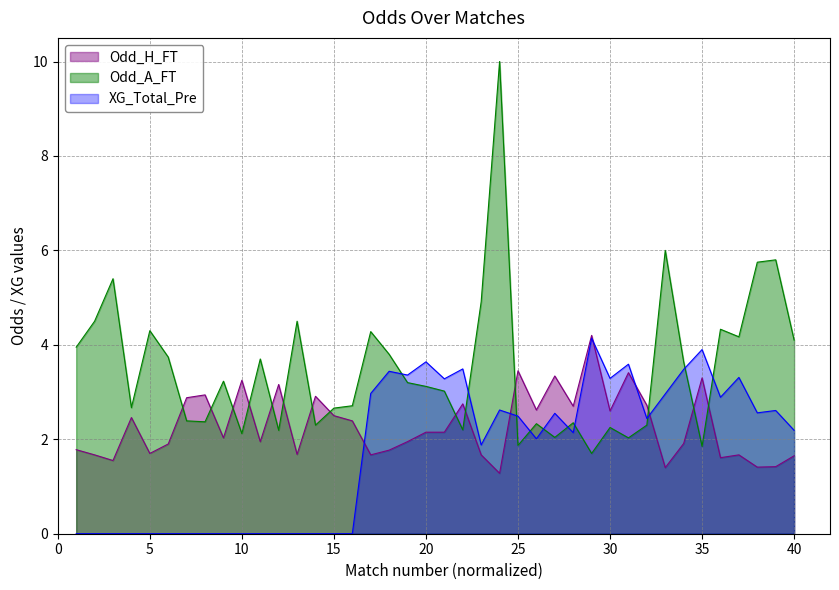

What is the difference between the maximum and second lowest values in the XG_Total_Pre series?

4.1